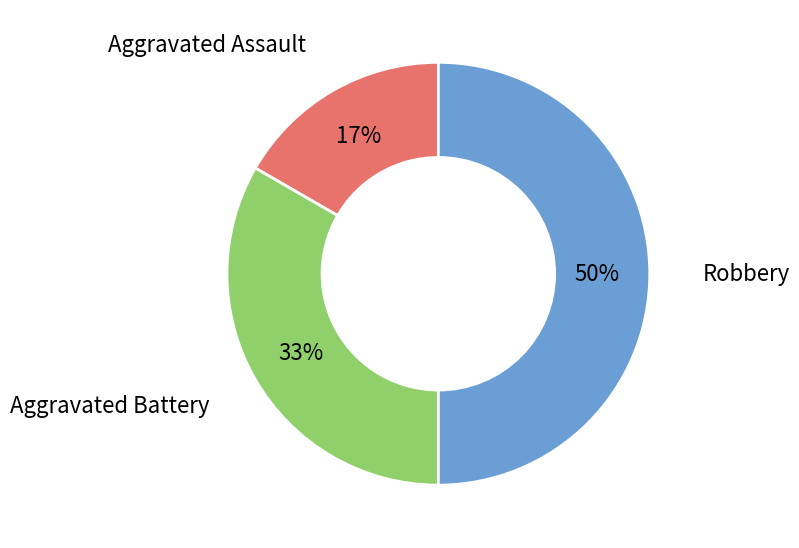

To the nearest percent, what is the average slice percentage?

33%